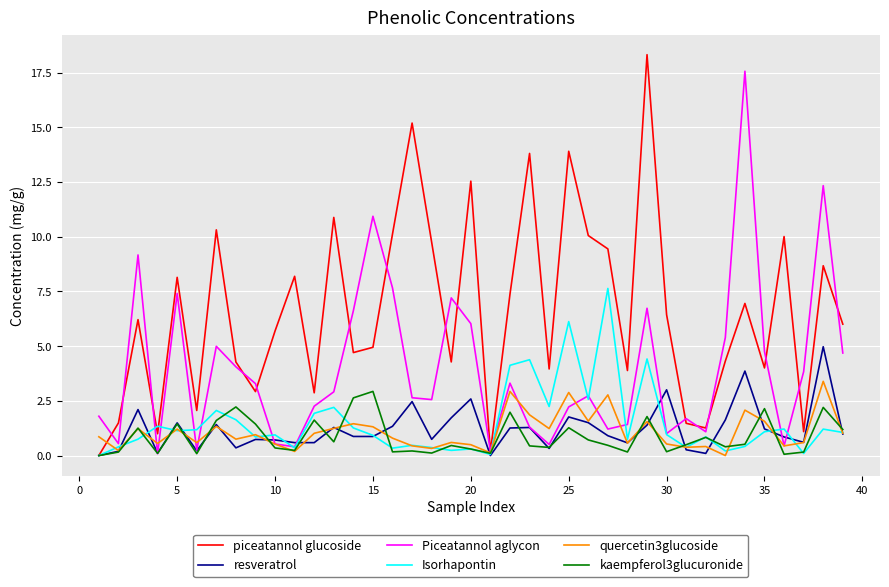

Which series has the largest total across all categories?

piceatannol glucoside